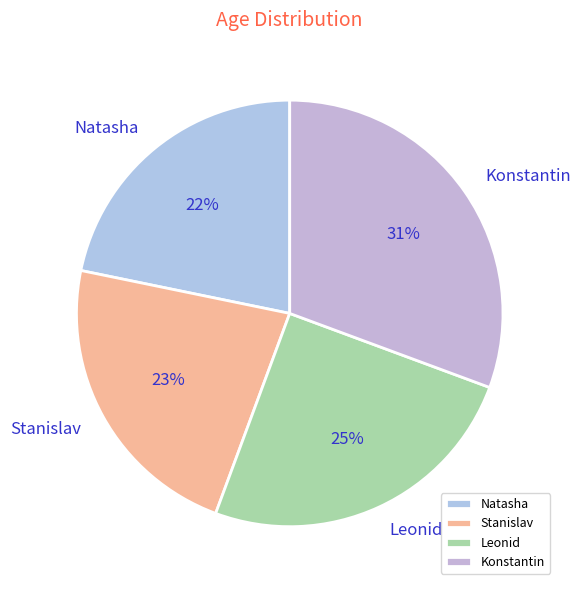

To the nearest percent, what is the difference between the Konstantin and Natasha slice percentages?

9%